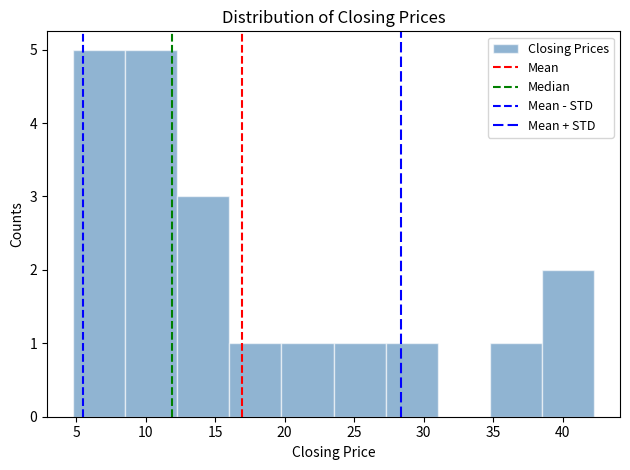

Reading left to right, transcribe this chart: for each bar, give the range it covers on the x-axis and its height. Neither the bar edges nor the heights are printed on the chart, so give them approximately, as read against the axes.

5.0 to 8.5: 5
8.5 to 12.5: 5
12.5 to 16.0: 3
16.0 to 20.0: 1
20.0 to 23.5: 1
23.5 to 27.5: 1
27.5 to 31.0: 1
31.0 to 35.0: 0
35.0 to 38.5: 1
38.5 to 42.5: 2